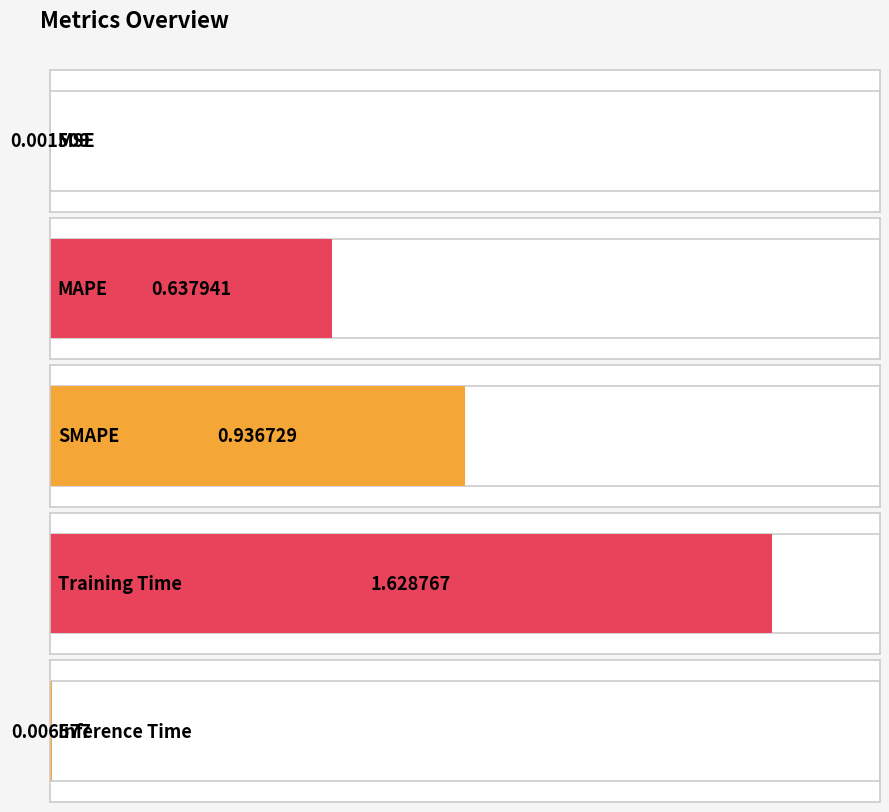

List the labels in order of value, largest first.

Training Time, SMAPE, MAPE, Inference Time, MSE